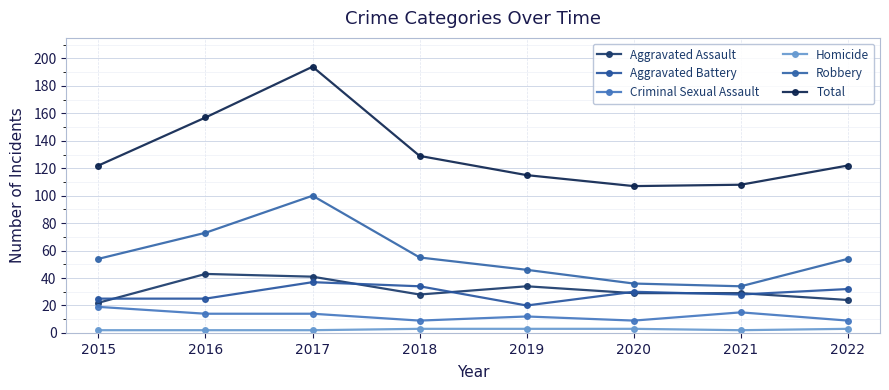

What is the difference between the highest and lowest values at 2015?

120